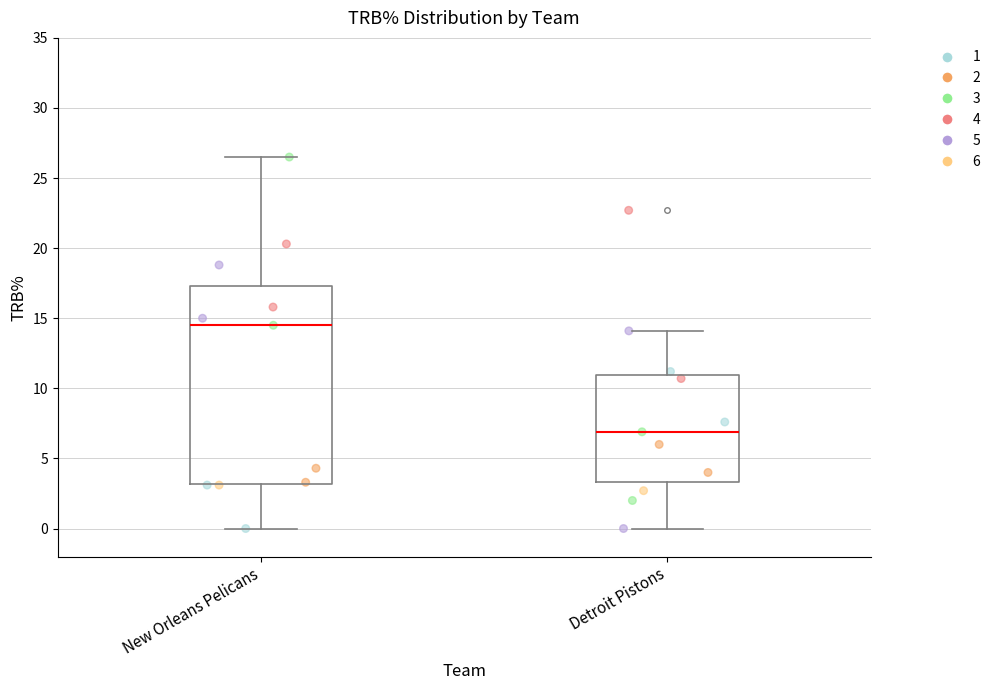

Which box has the highest median line?

New Orleans Pelicans